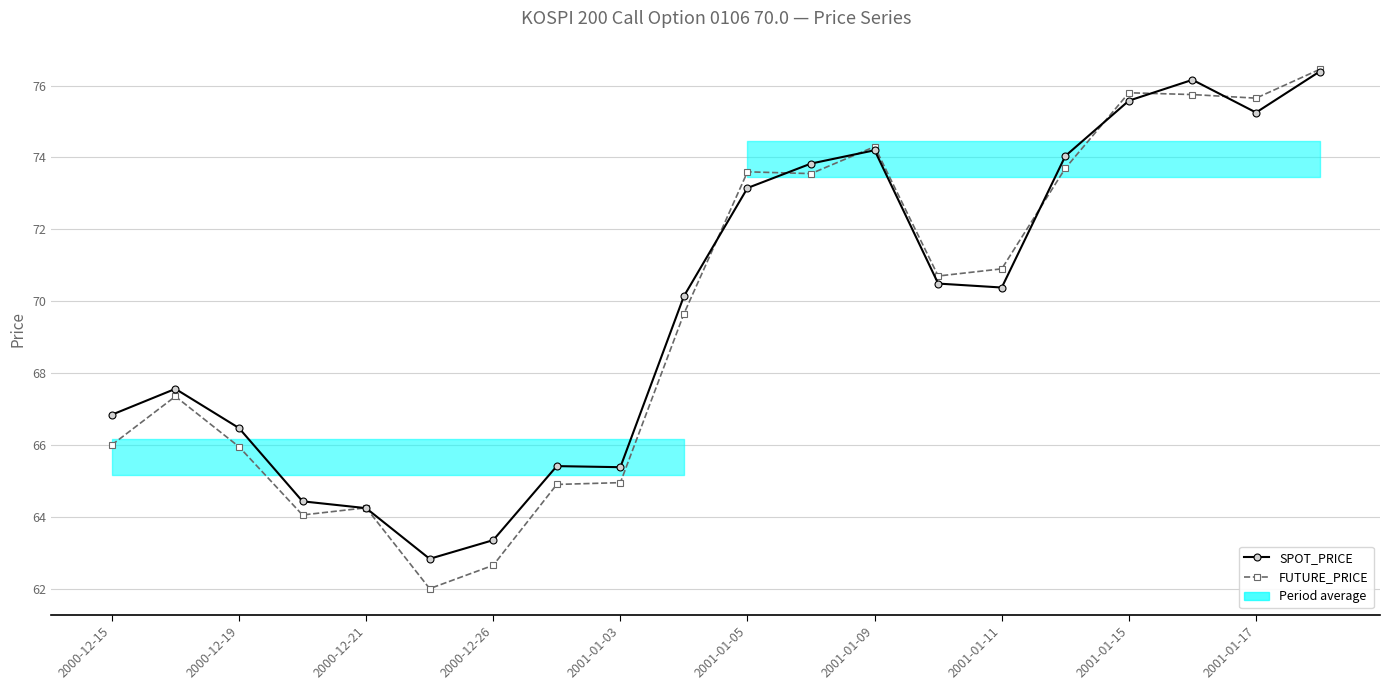

The SPOT_PRICE series shows 75.6 at 2001-01-15. True or false?

True